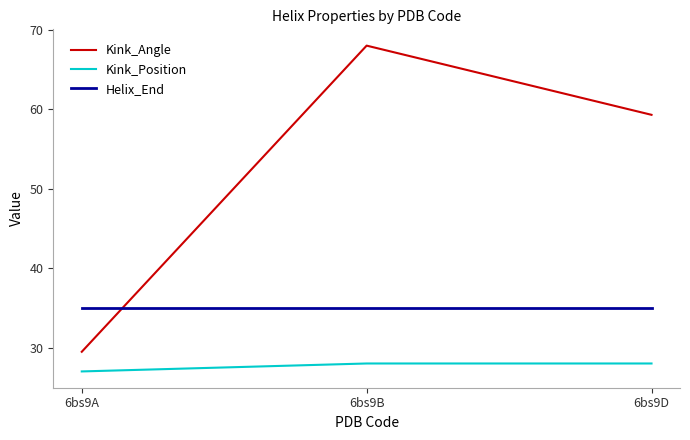

True or false: Kink_Position has a value of 28.0 at 6bs9D.

True